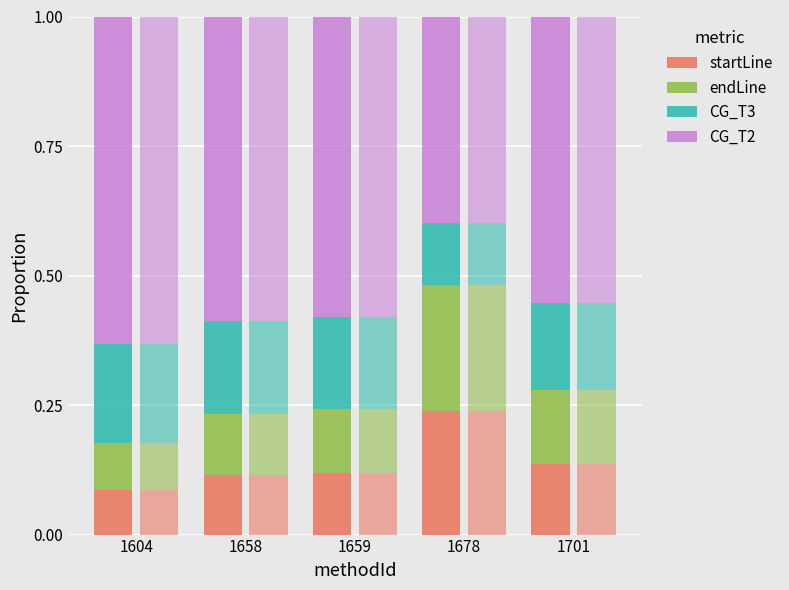

Between 1701 and 1678, which is larger?

1678